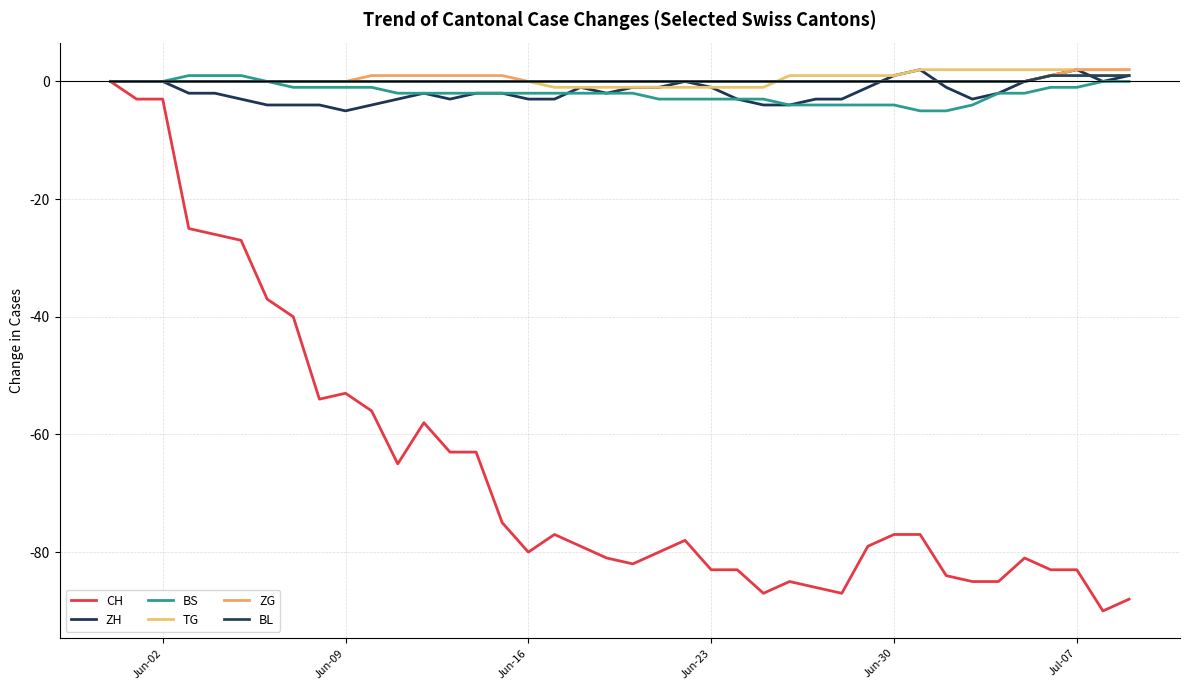

True or false: ZH and TG cross at least once.

False